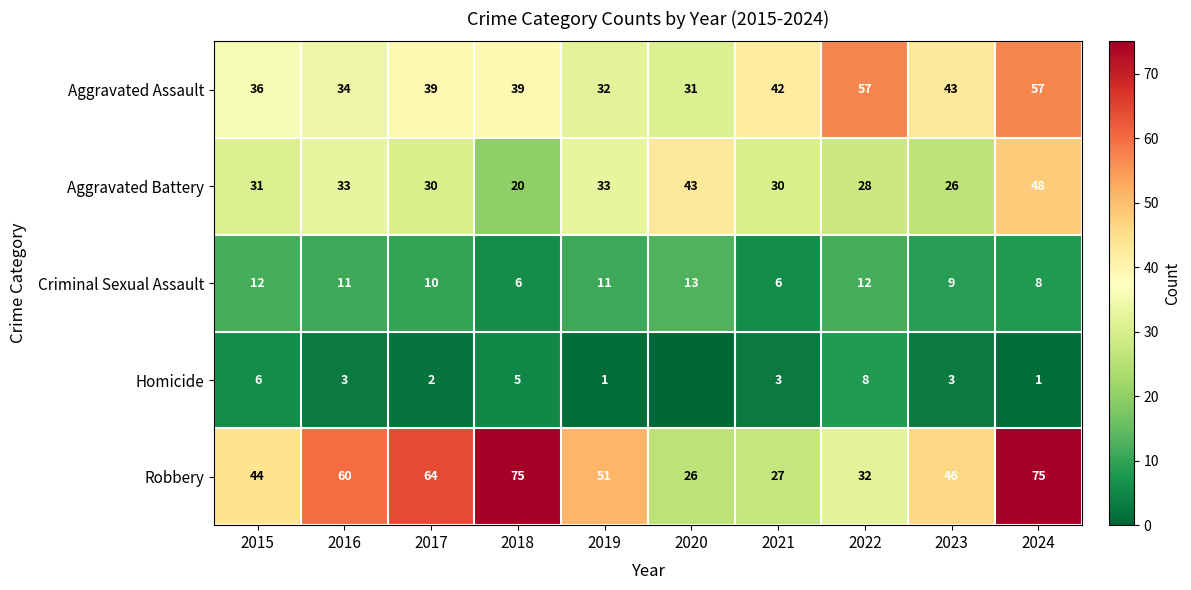

Read the Robbery value at 2015, to the nearest 10.

40